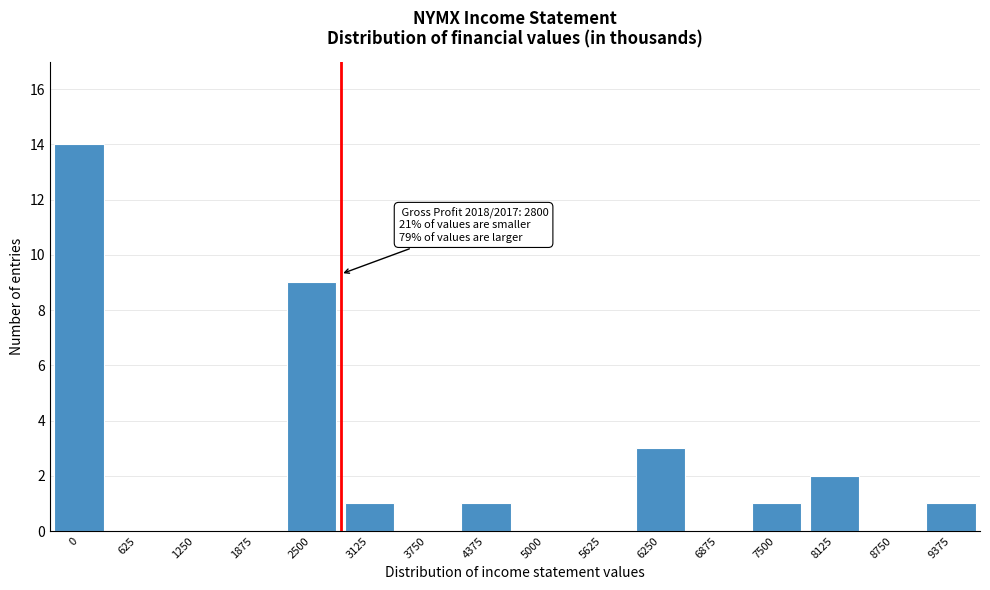

Reading left to right, transcribe all the data shown in this chart.

0=14	625=0	1250=0	1875=0	2500=9	3125=1	3750=0	4375=1	5000=0	5625=0	6250=3	6875=0	7500=1	8125=2	8750=0	9375=1